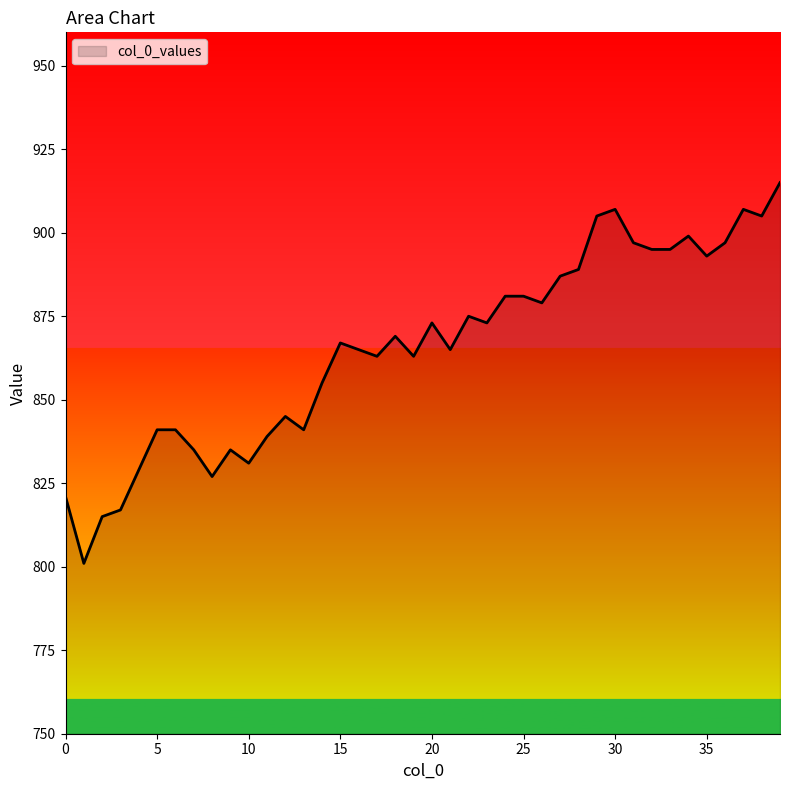

What is the maximum value shown in the chart?

915